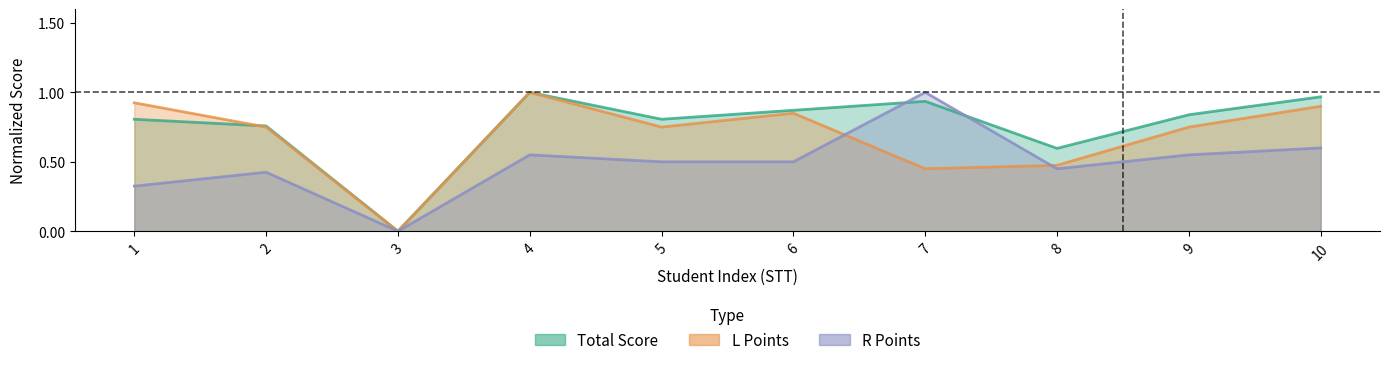

Read the L Points value at 2.

0.8